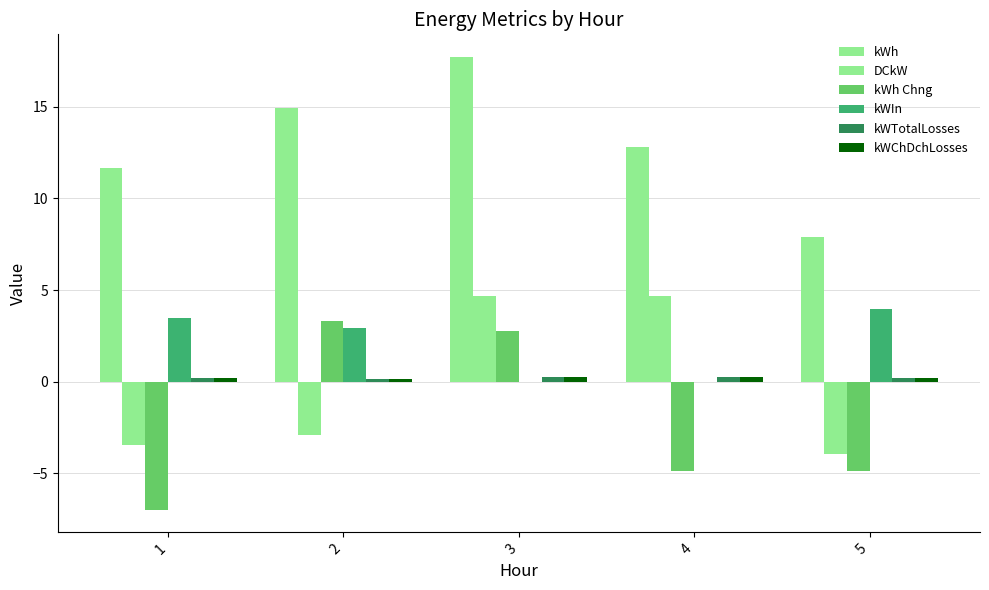

At which label does DCkW first exceed -2?

3